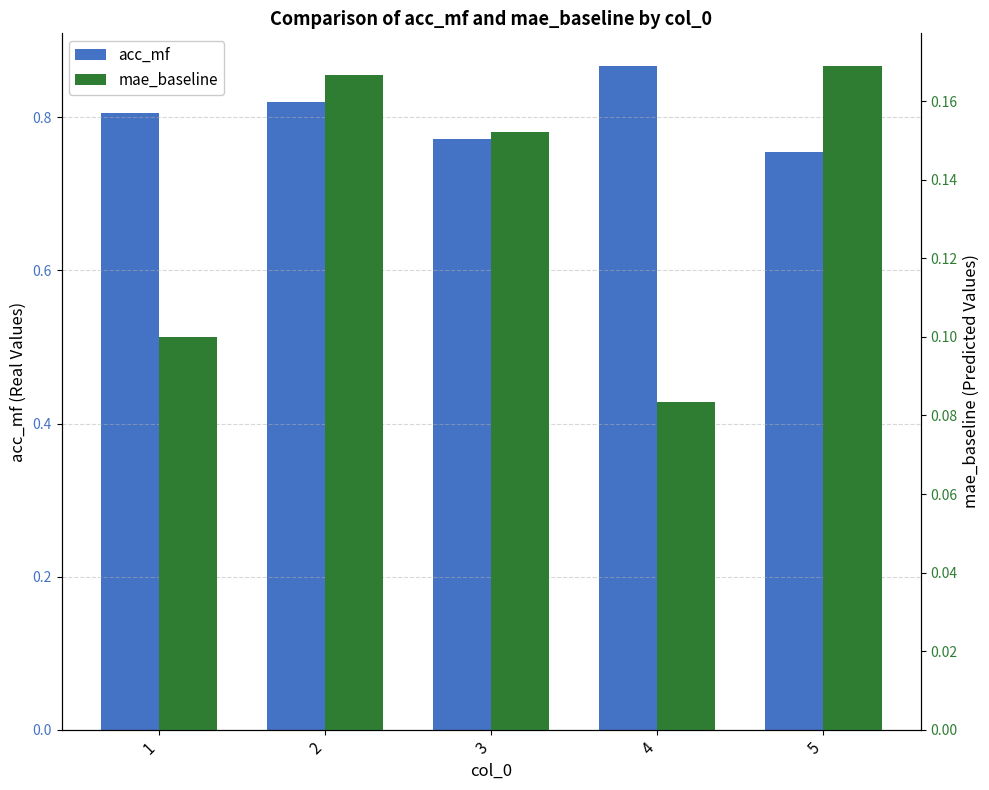

What is the smallest value displayed?

0.1